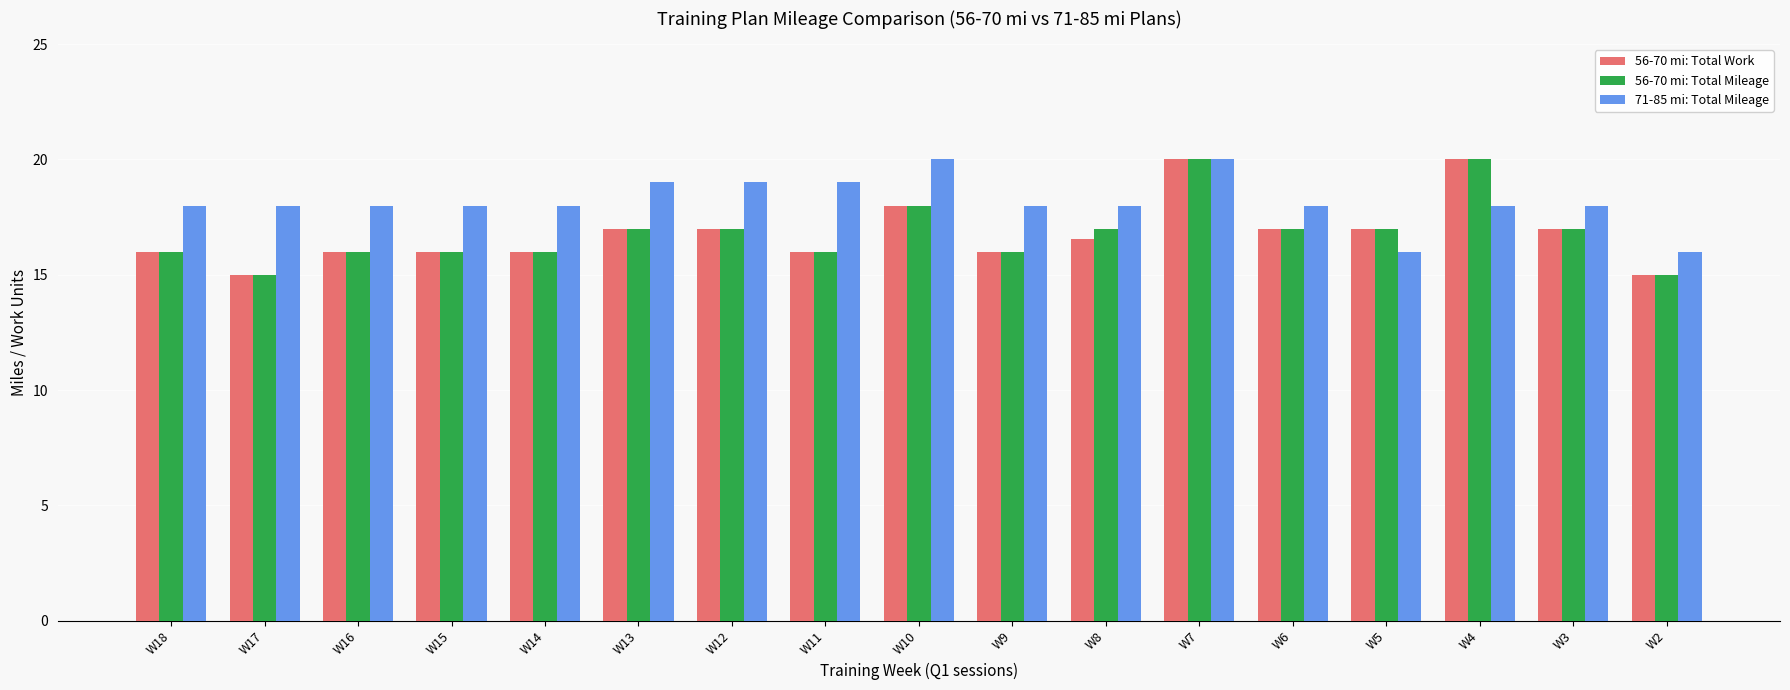

What is the average value of the 56-70 mi: Total Mileage series?

16.8